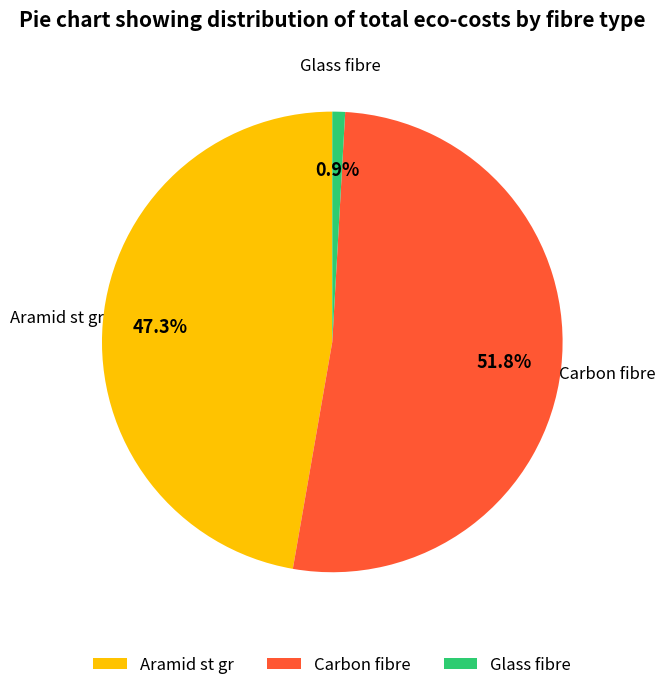

To the nearest percent, what is the combined percentage of Aramid st gr and Glass fibre?

48%